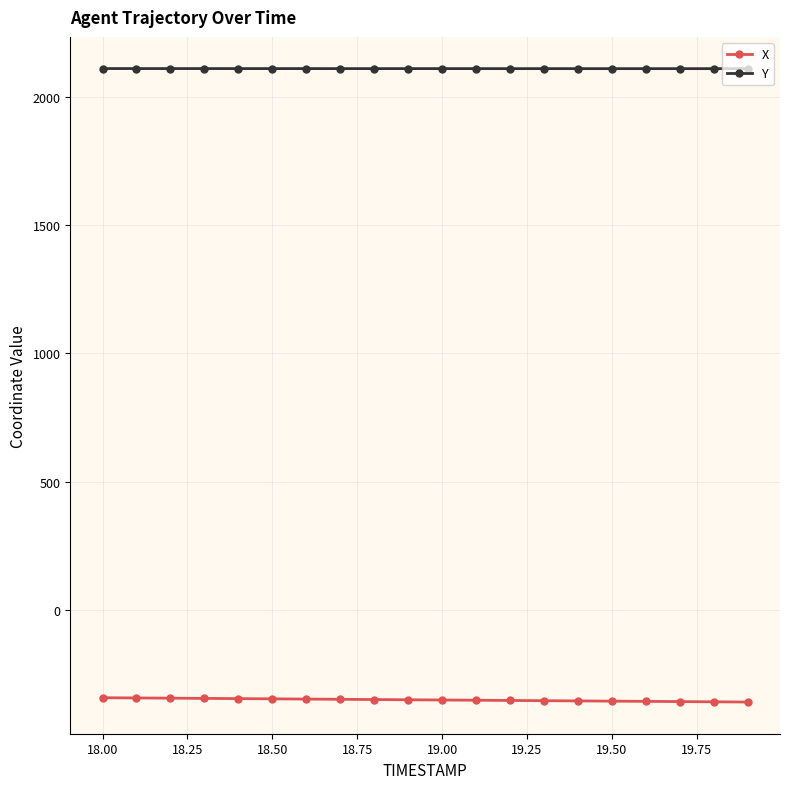

What is the value of the X point at the 16th from the left?

-354.6